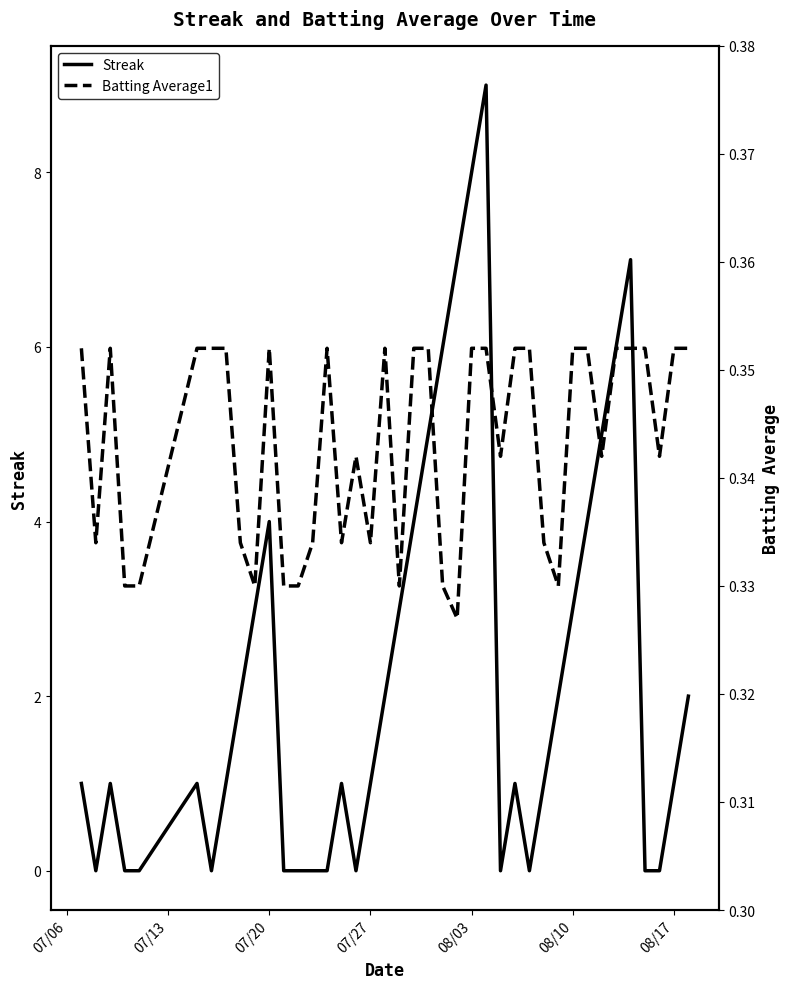

How many Batting Average1 values are between 0 and 1?

40